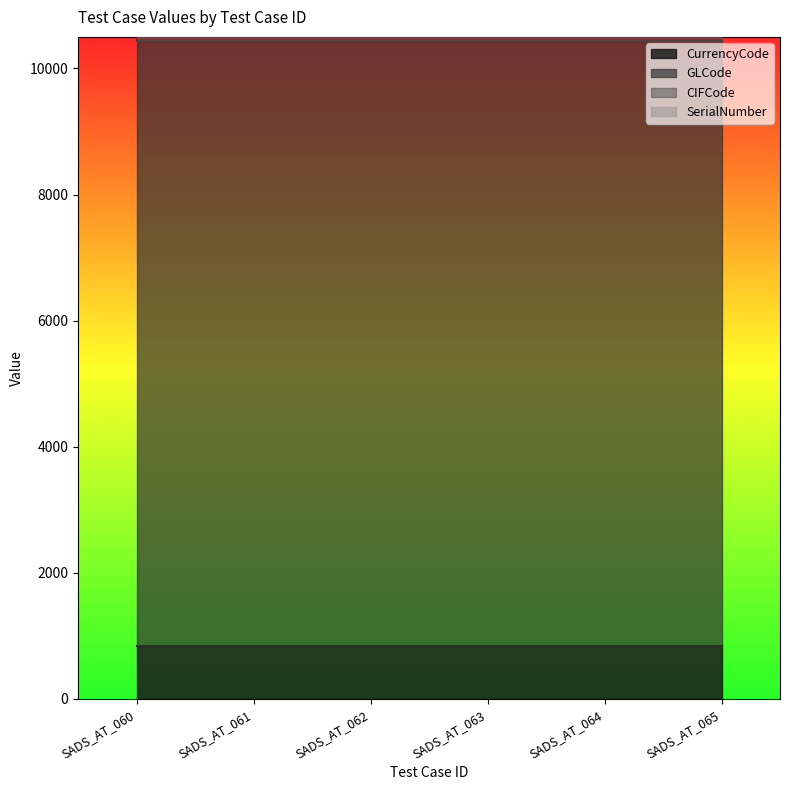

Which series has the largest total across all categories?

GLCode